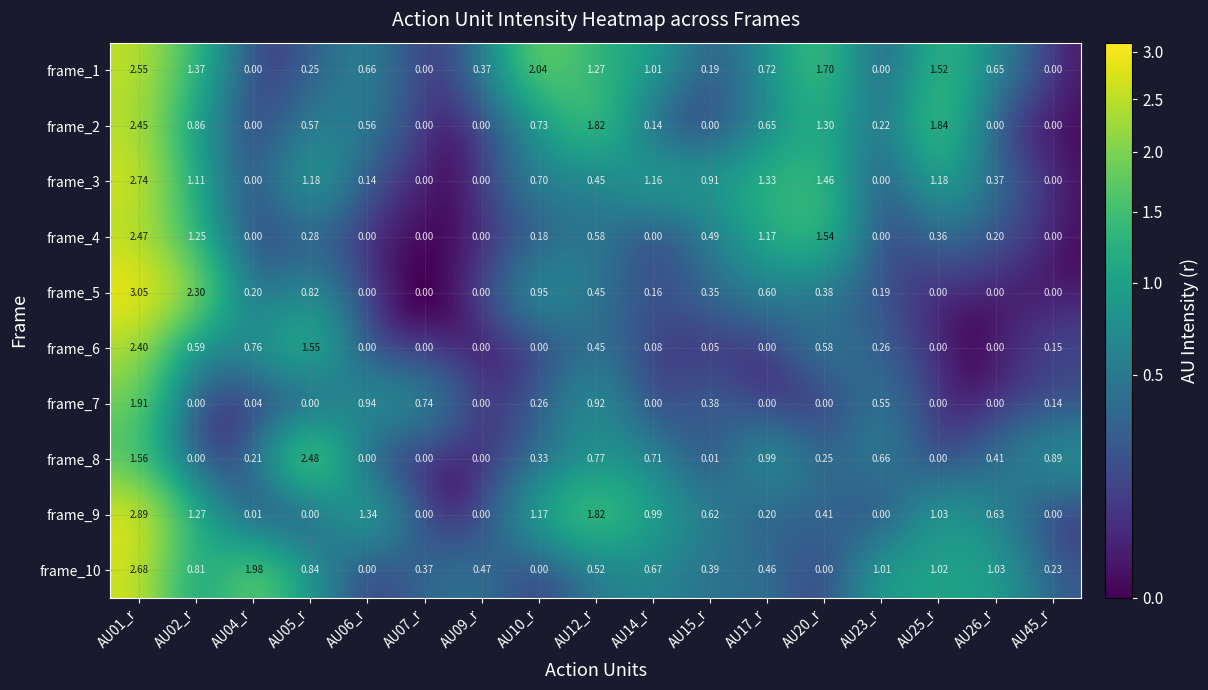

Is the value of frame_7 at AU09_r greater than the value of frame_3 at AU15_r?

No